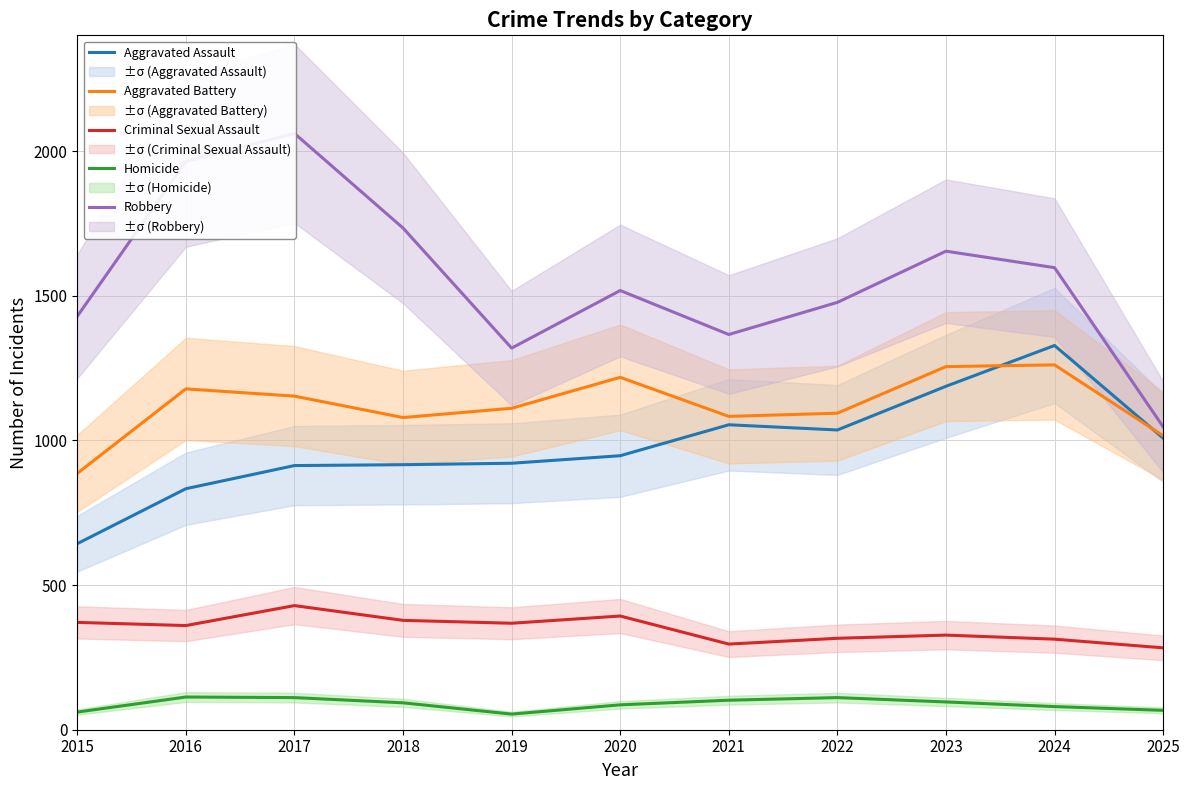

Read the Robbery value at 2023, to the nearest 50.

1650